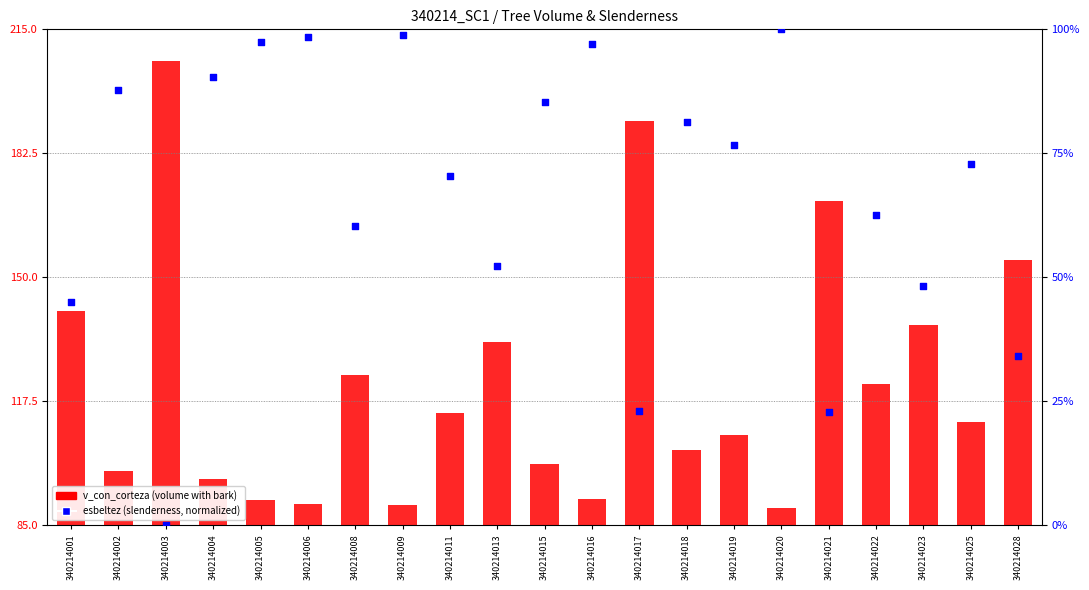

Which series reaches the minimum Y coordinate?

esbeltez (slenderness, normalized)